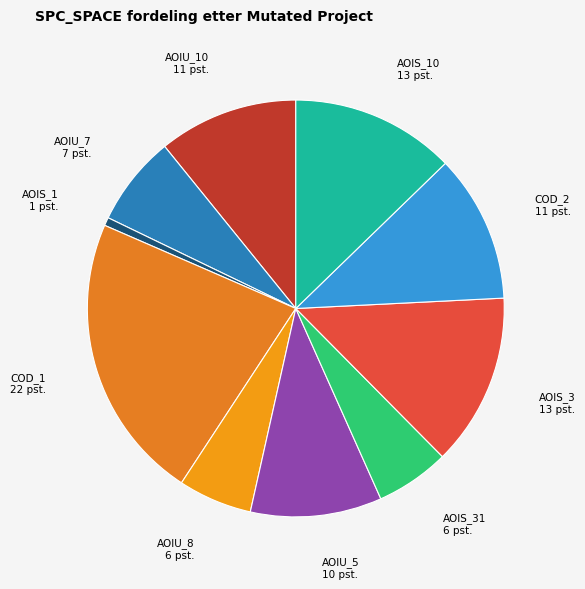

The AOIS_1 slice represents 14% of the pie. True or false?

False